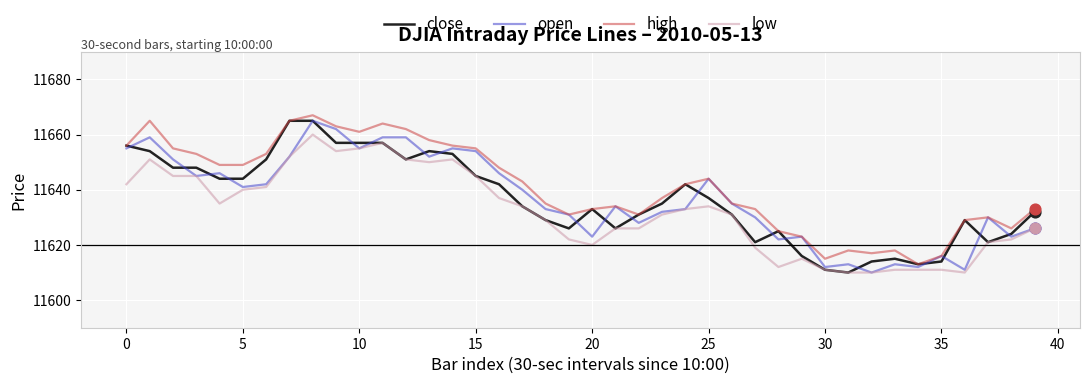

What is the minimum value shown in the chart?

11610